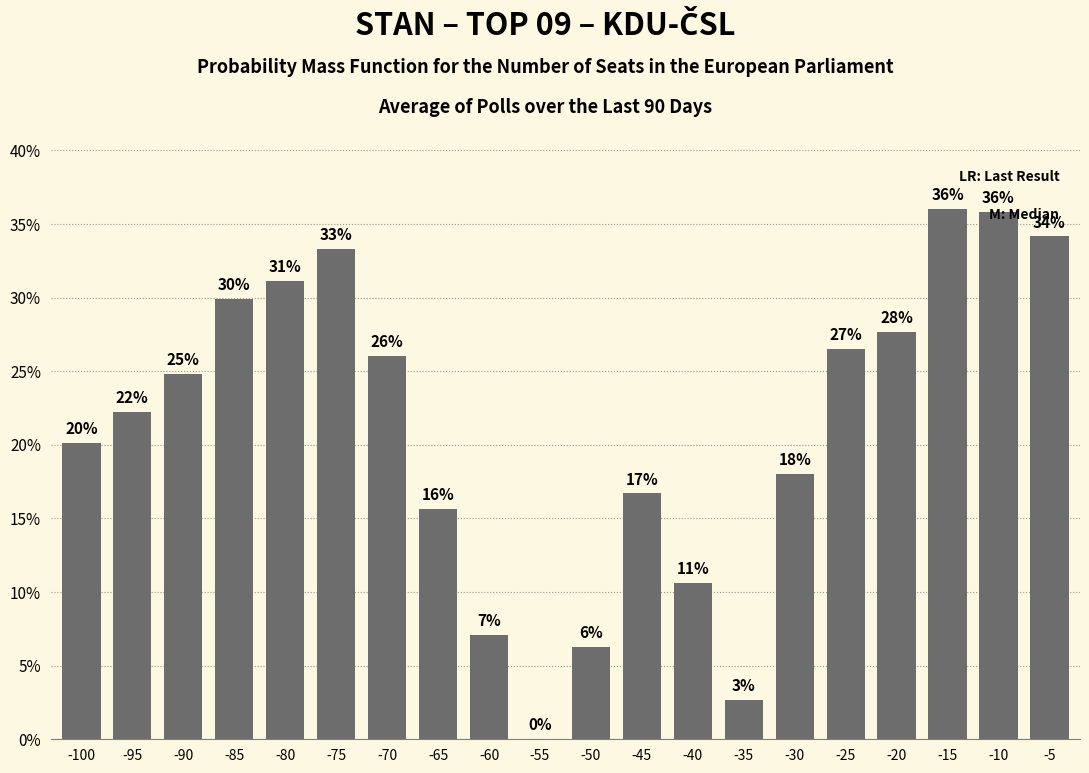

Are the bars horizontal?

No